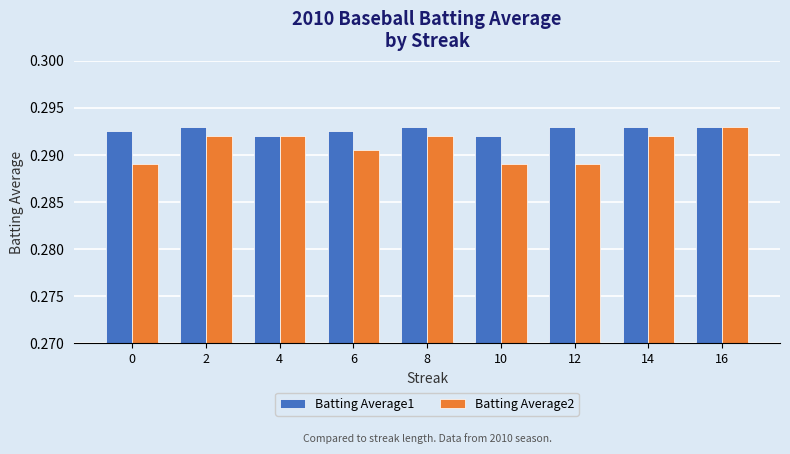

Is it true that Batting Average2 equals 0.1 at 6?

False